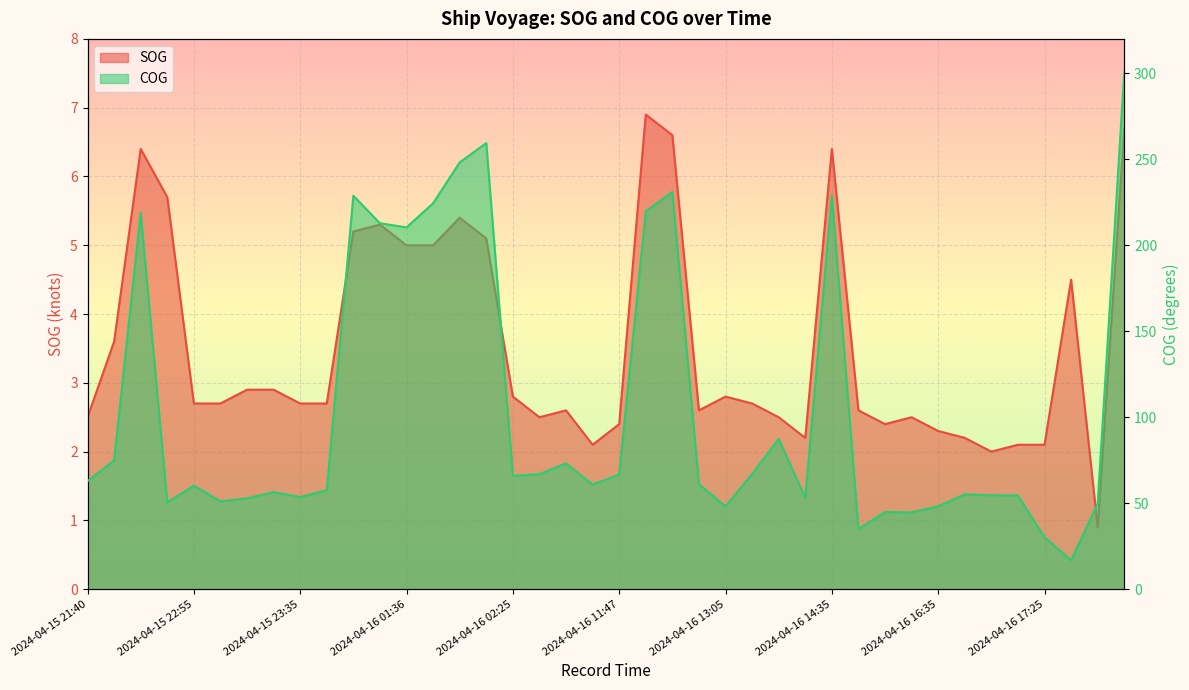

What is the average value of the SOG series?

3.5